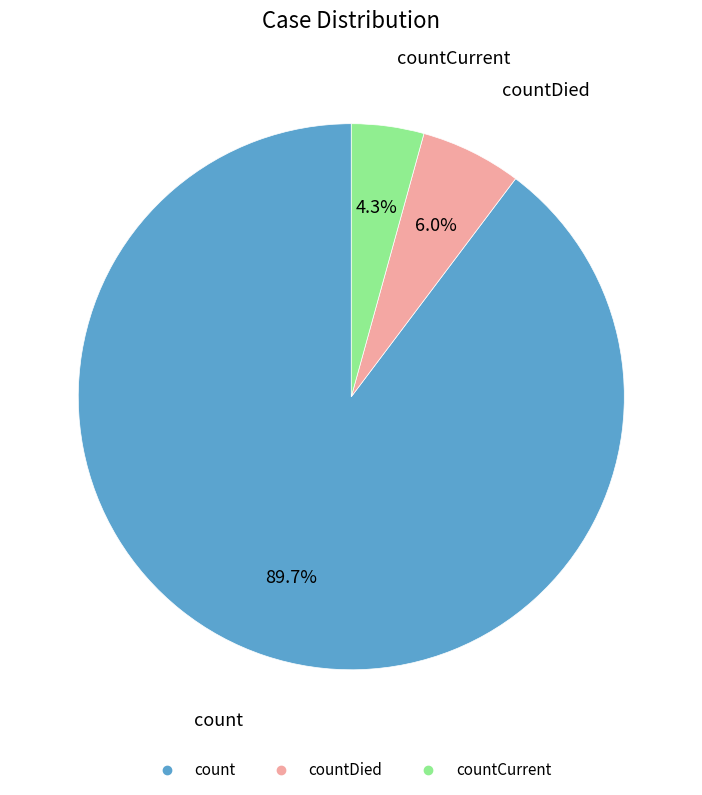

How many slices are in this pie chart?

3